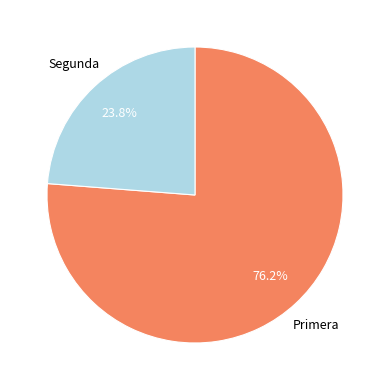

Is there any slice that represents more than half of the pie?

Yes